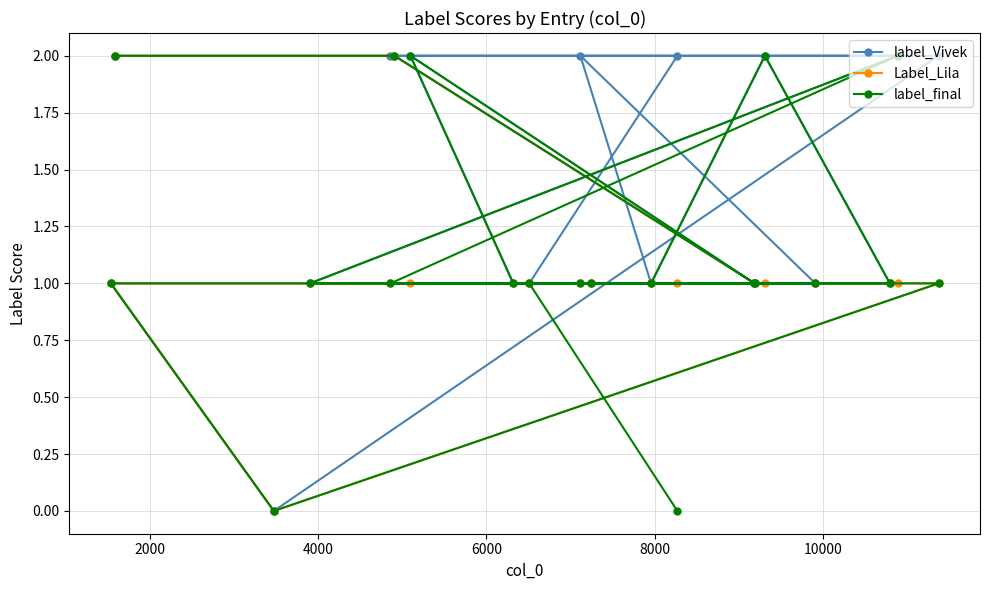

How many lines are shown in the chart?

3